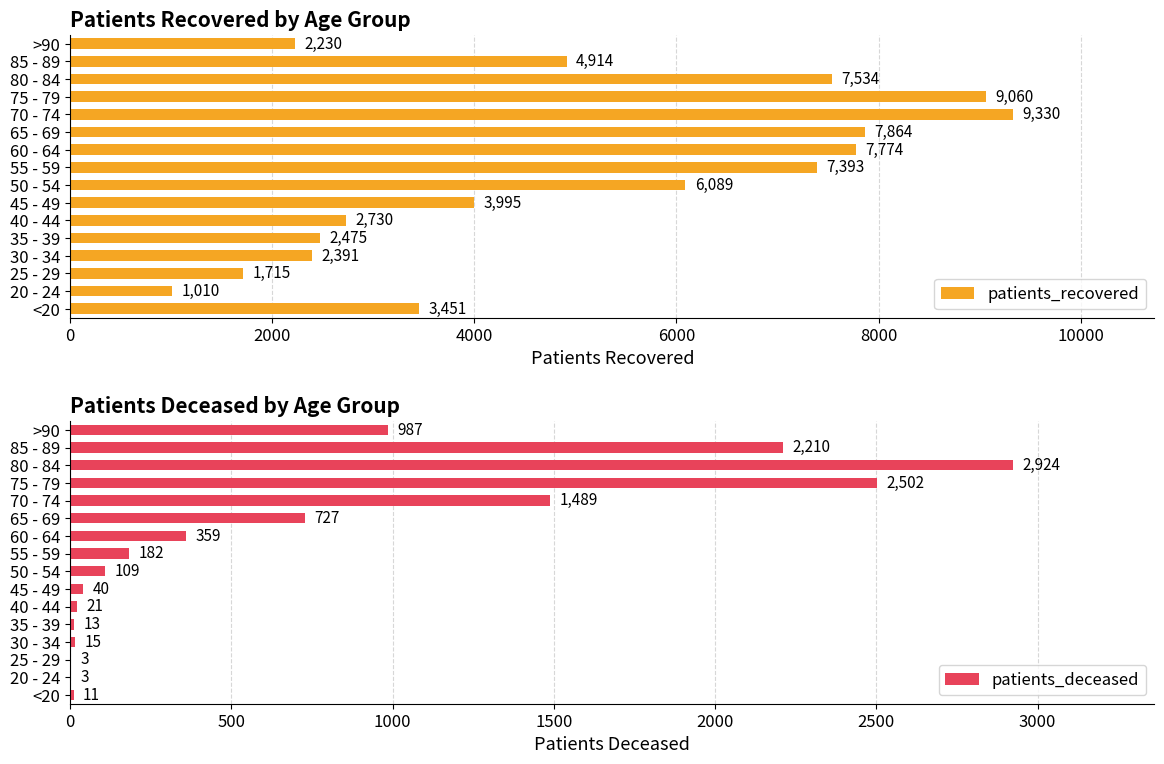

What are all the series names shown in the legend?

patients_recovered, patients_deceased